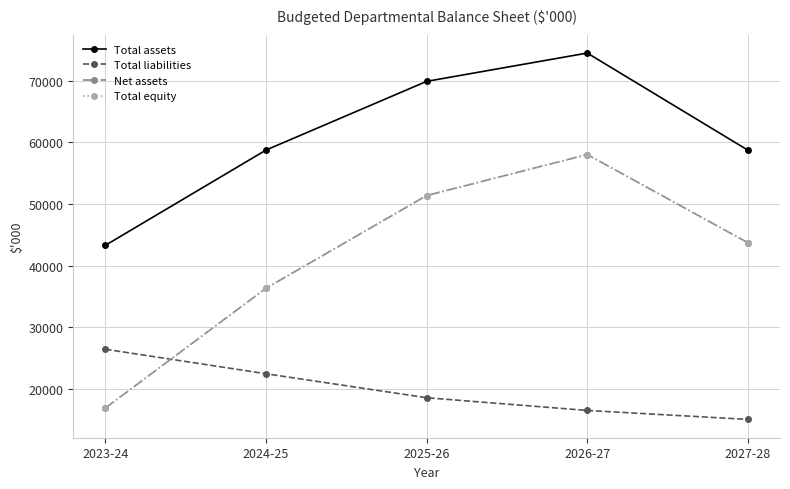

What is the value of the Net assets point at the 4th from the left?

58028